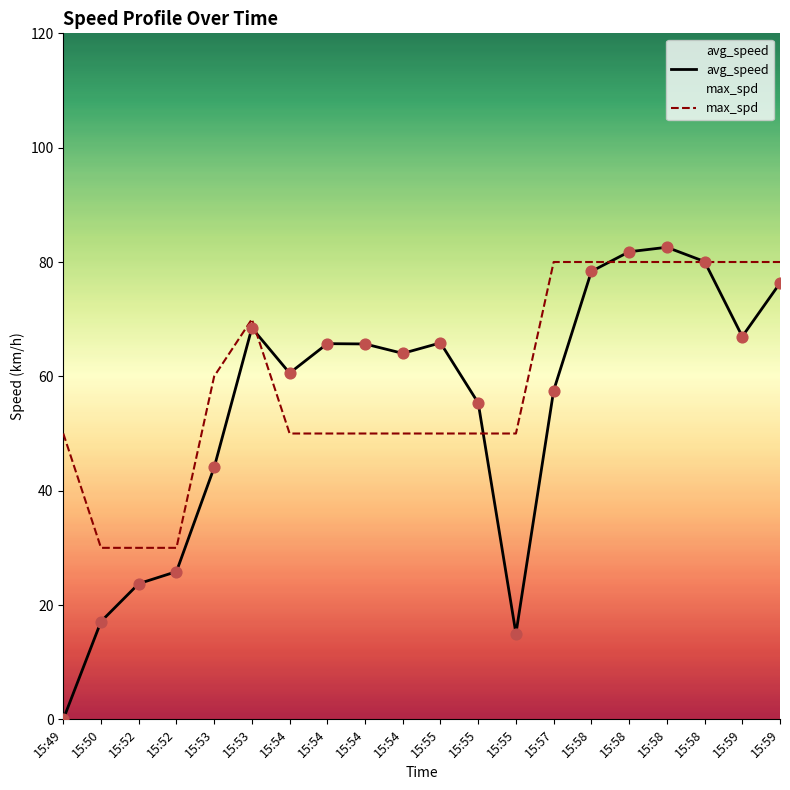

Which series reaches the minimum Y coordinate?

avg_speed